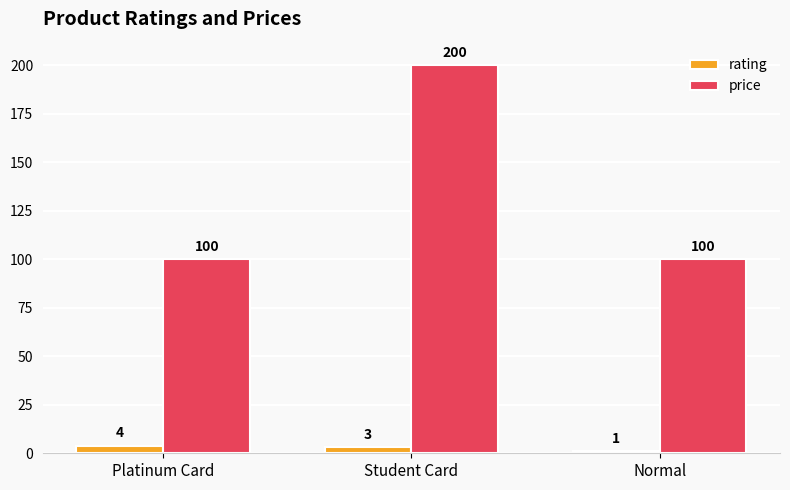

Is it true that price equals 308 at Student Card?

False